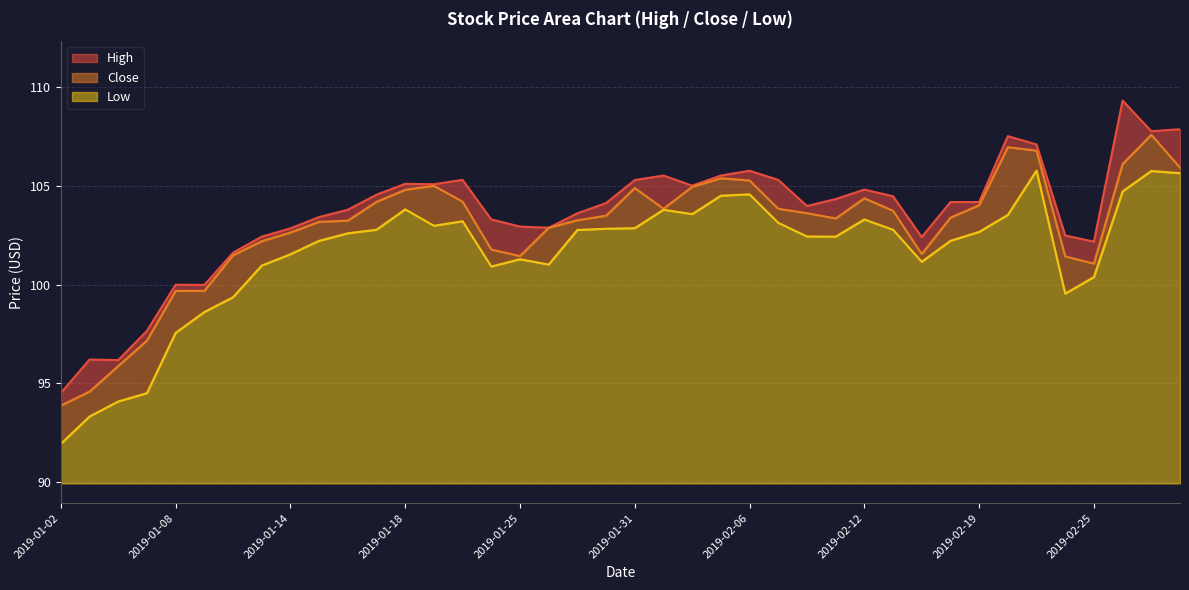

What is the lowest value of the Low series?

2.0